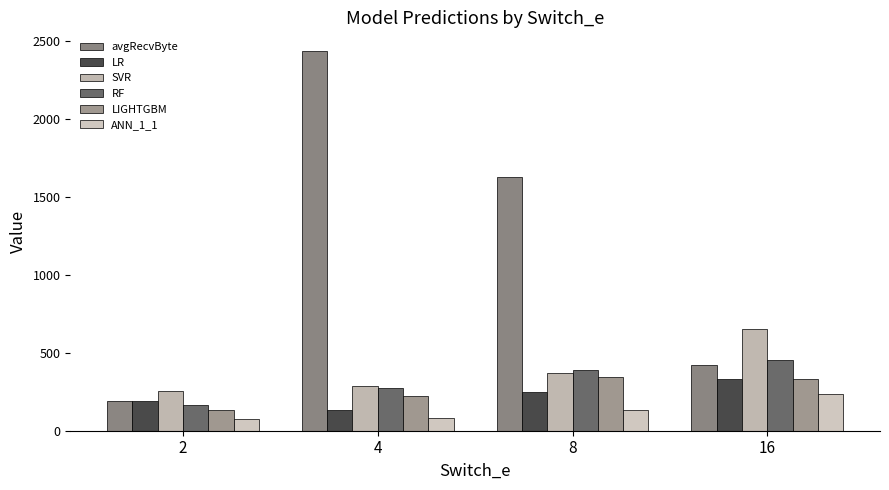

At how many categories does at least one series exceed 2189?

1